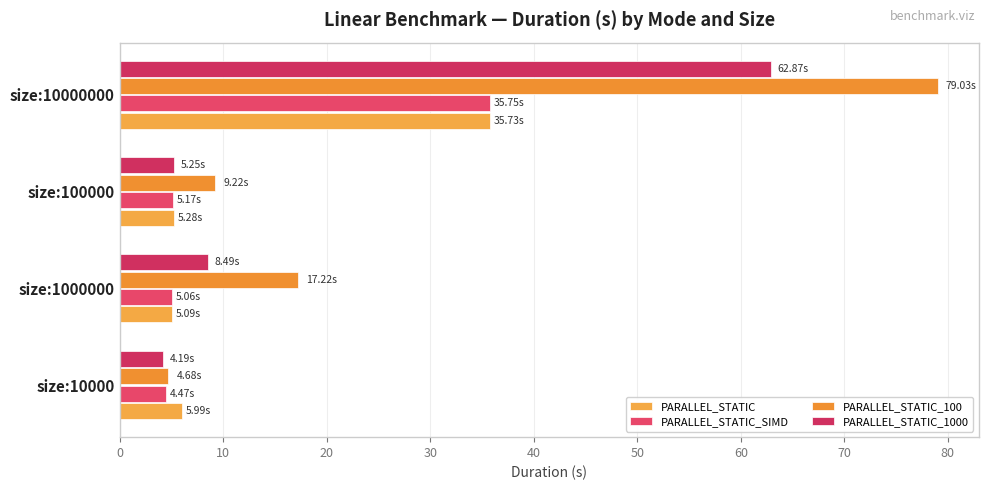

Reading right to left, list all the values displayed in this chart.

PARALLEL_STATIC: 35.7	5.3	5.1	6.0
PARALLEL_STATIC_SIMD: 35.7	5.2	5.1	4.5
PARALLEL_STATIC_100: 79.0	9.2	17.2	4.7
PARALLEL_STATIC_1000: 62.9	5.3	8.5	4.2